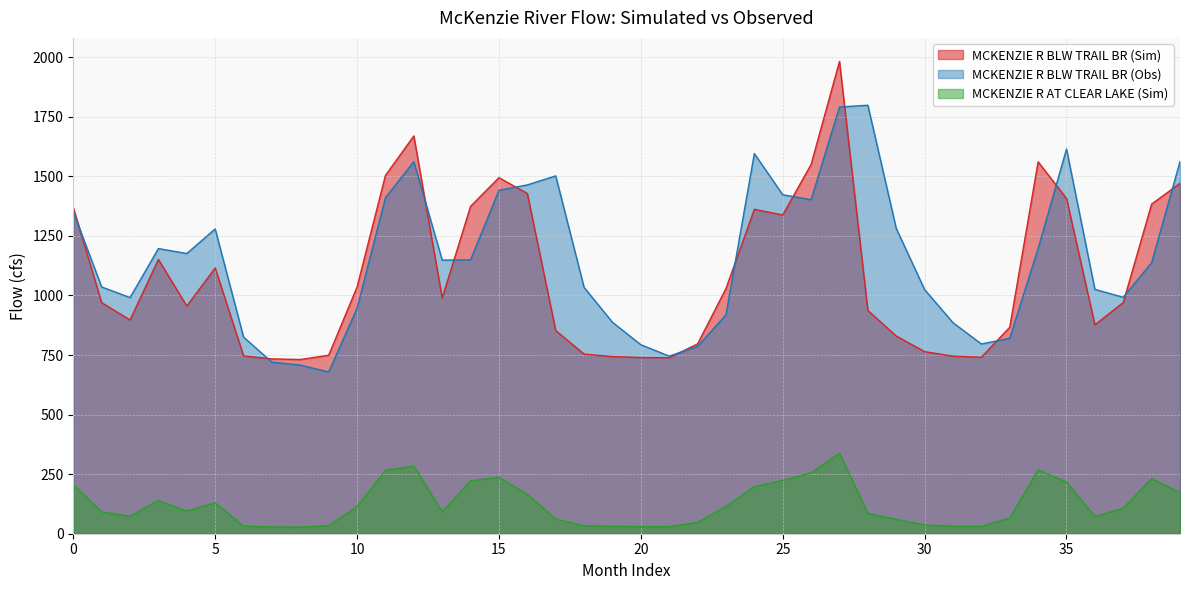

What is the approximate value of MCKENZIE R BLW TRAIL BR (Obs) at 24?

1595.7